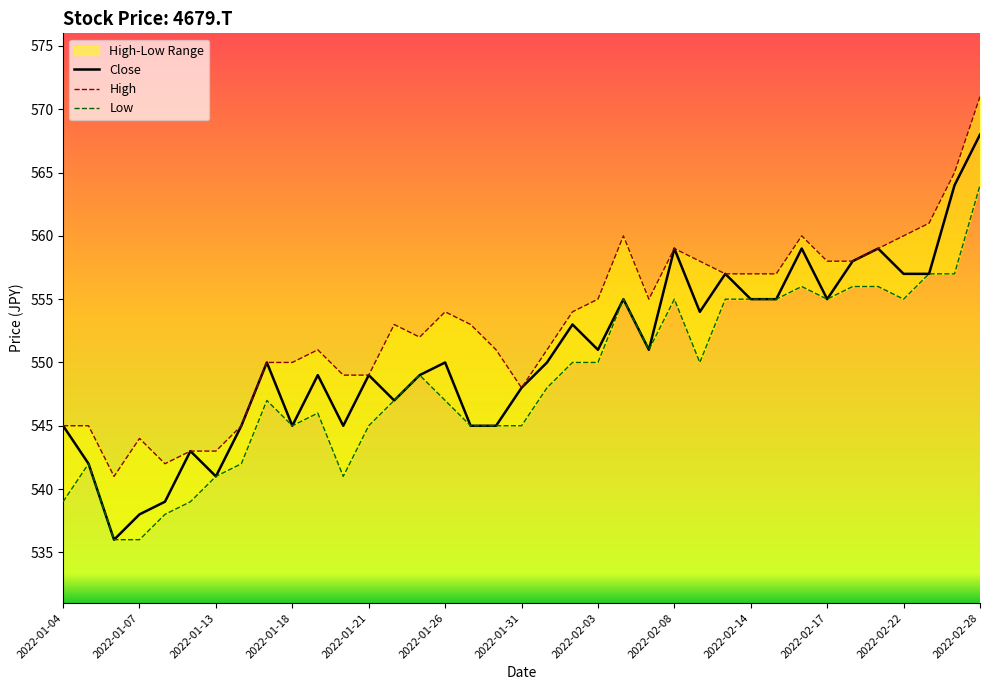

What position from the left is 31?

32